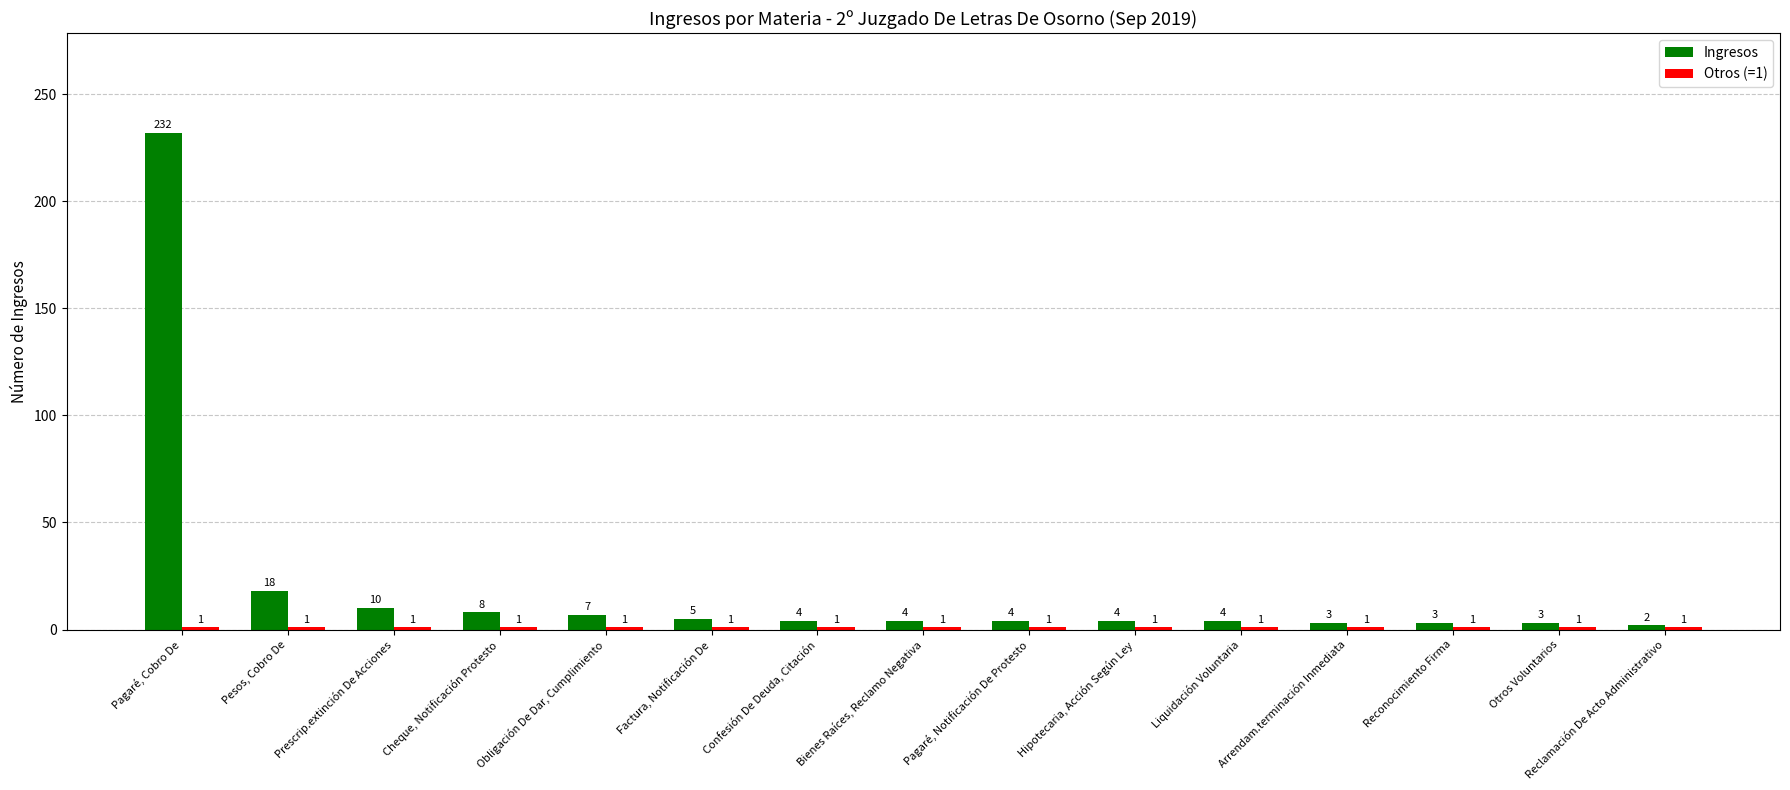

What is the total value across all series at Confesión De Deuda, Citación?

5